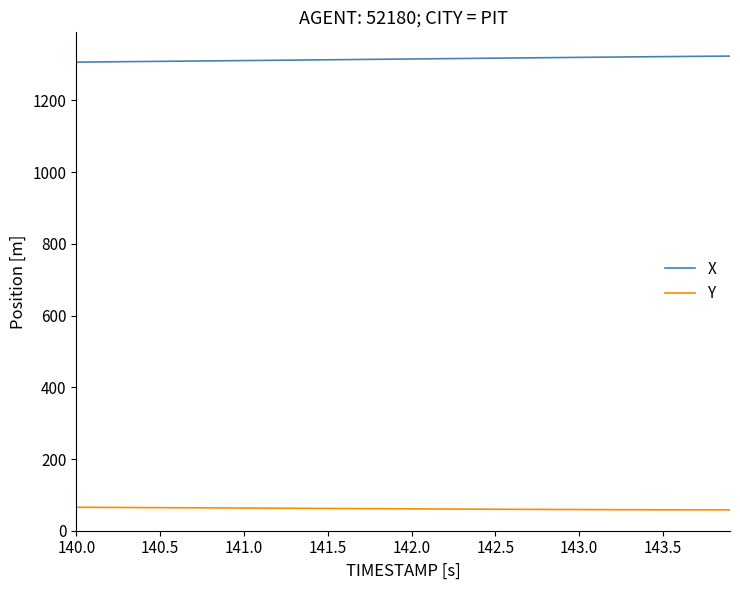

What is the difference between the maximum and second lowest values in the Y series?

7.2